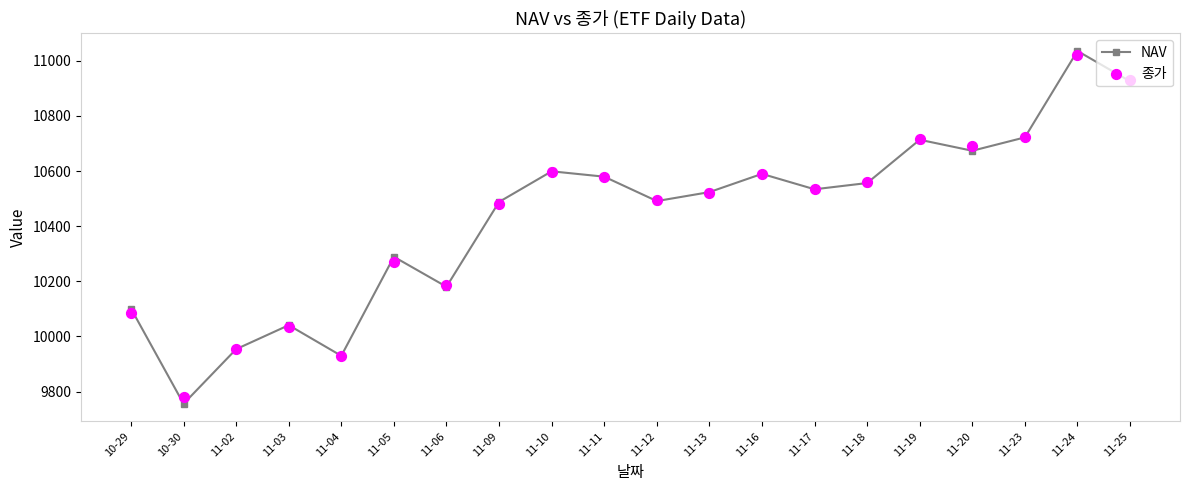

Which series contains the lowest Y value?

NAV